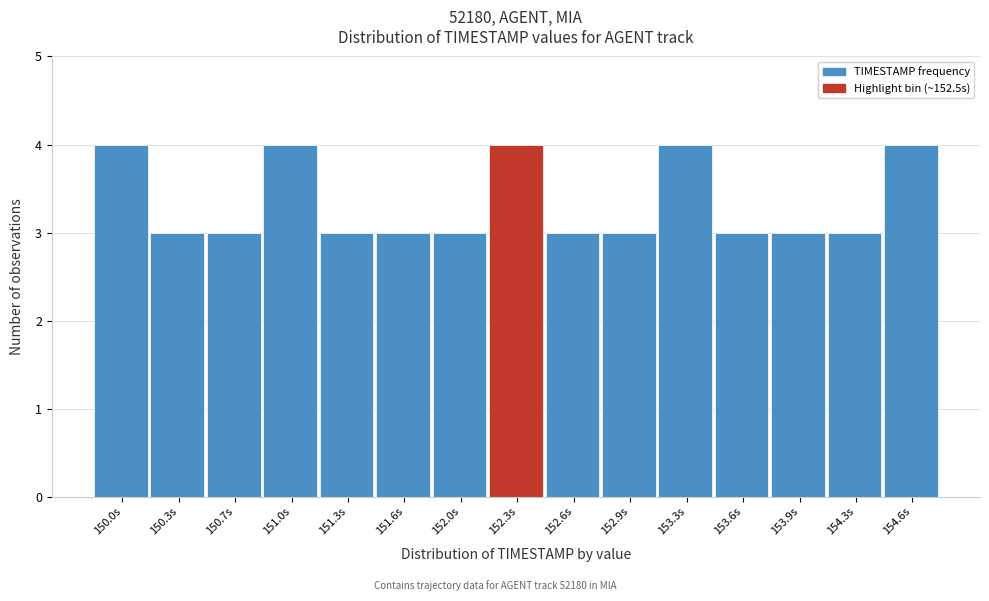

Reading left to right, list all the values displayed in this chart.

150.0s=4	150.3s=3	150.7s=3	151.0s=4	151.3s=3	151.6s=3	152.0s=3	152.3s=4	152.6s=3	152.9s=3	153.3s=4	153.6s=3	153.9s=3	154.3s=3	154.6s=4